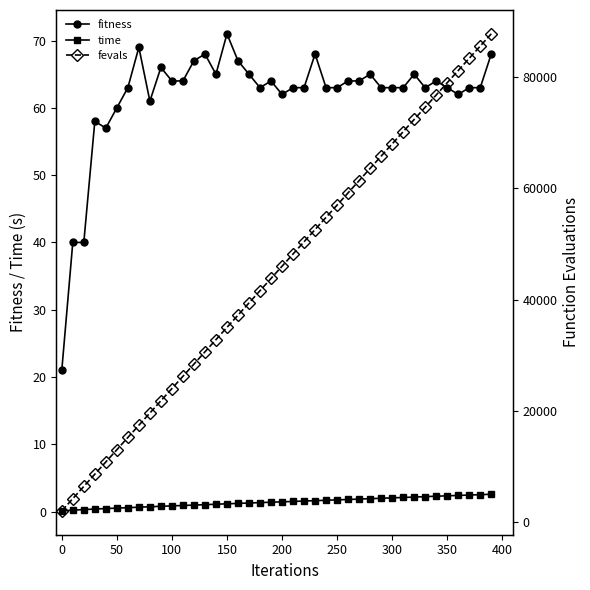

True or false: fevals has more than 0 points higher than both neighbors.

False